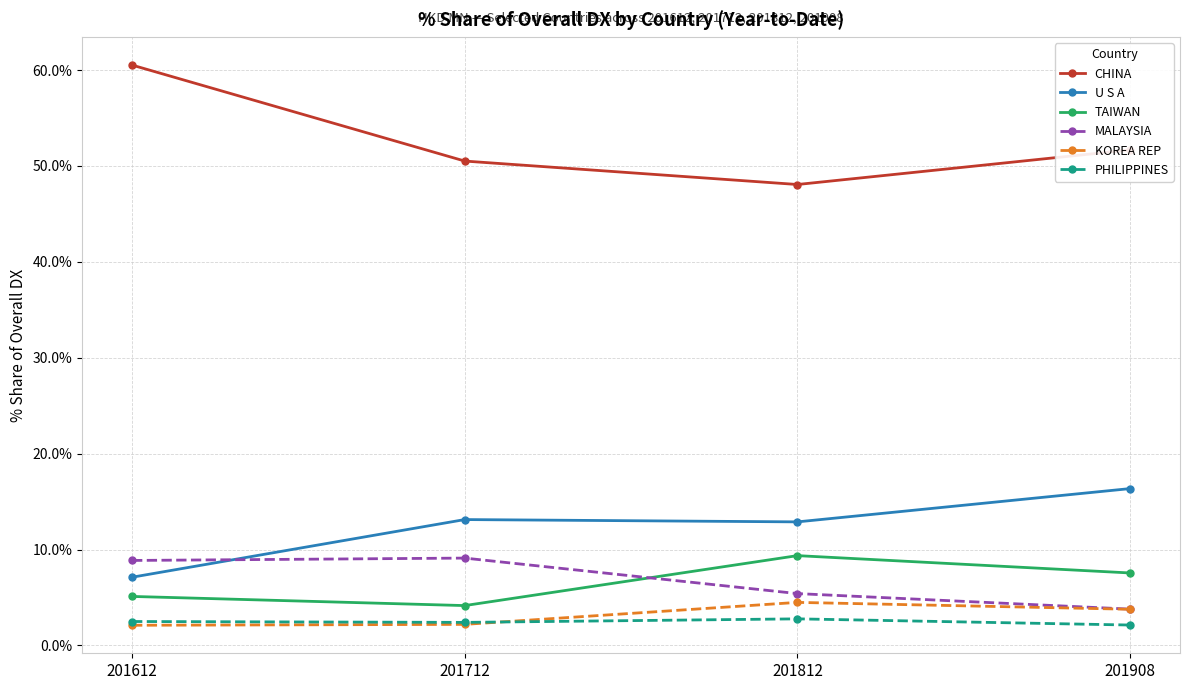

Is the value of CHINA at 201812 greater than the value of TAIWAN at 201812?

Yes